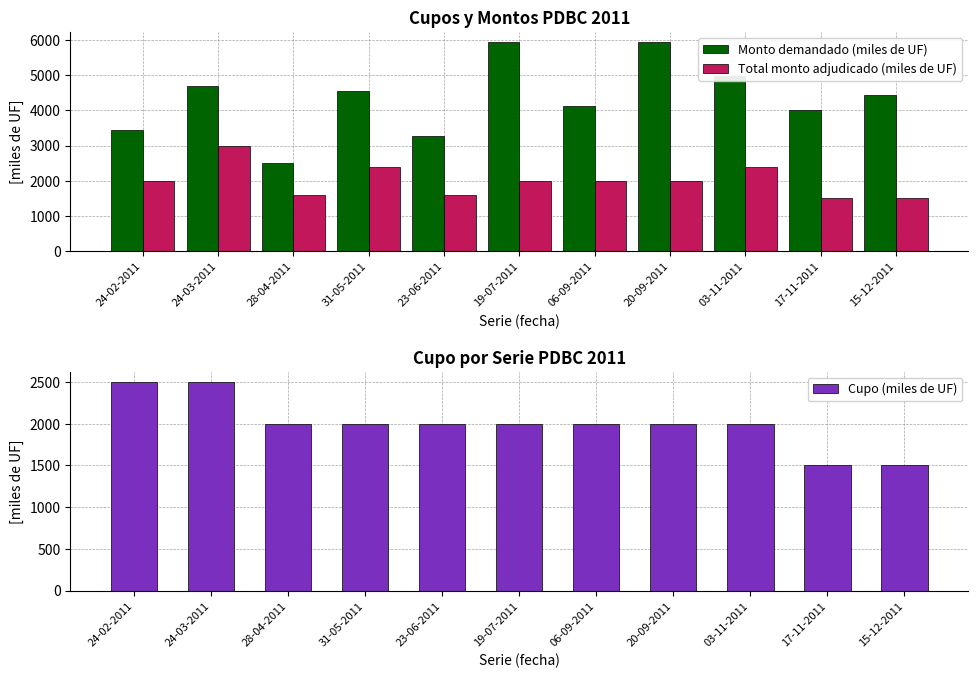

Is it true that Cupo (miles de UF) equals 2263 at 17-11-2011?

False